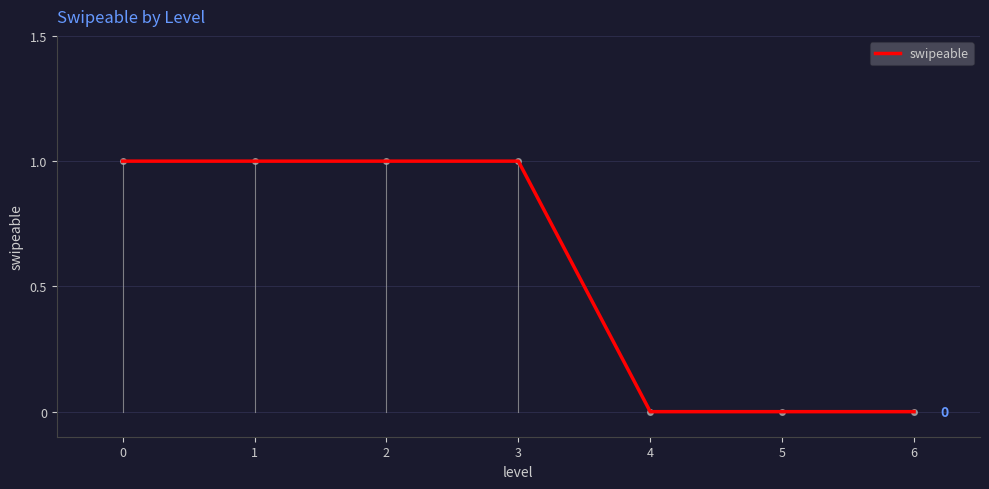

The chart shows a value of 1 at 0. True or false?

True